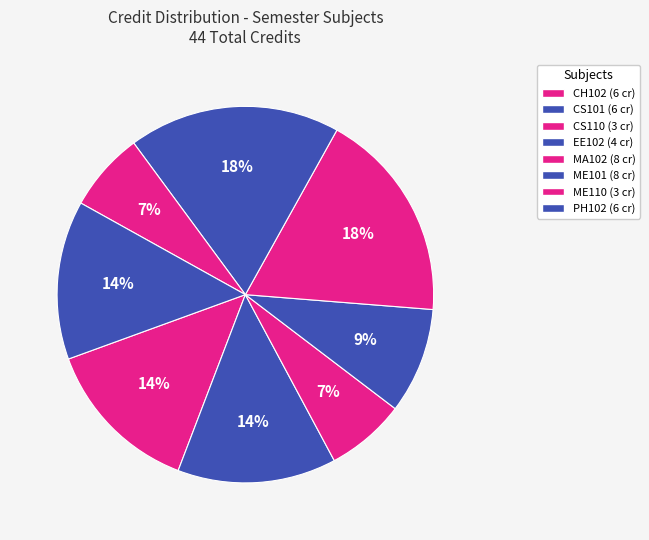

What is the change in value from CS101 to MA102?

+2